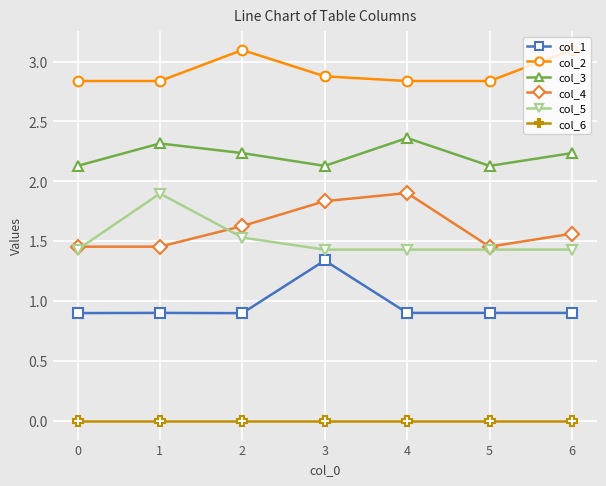

How many lines are shown in the chart?

6